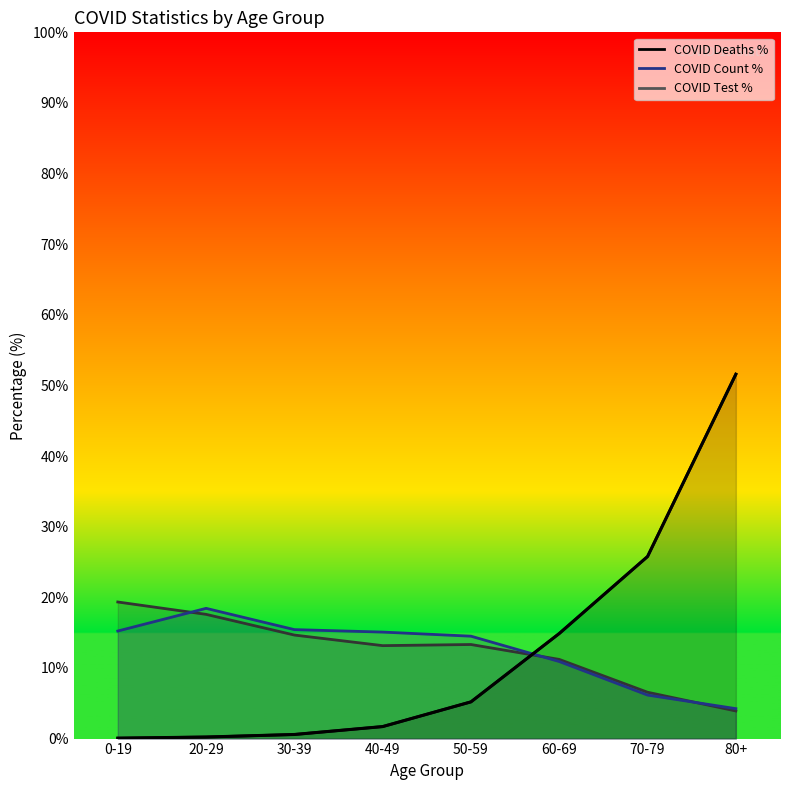

What position from the left is 50-59?

5